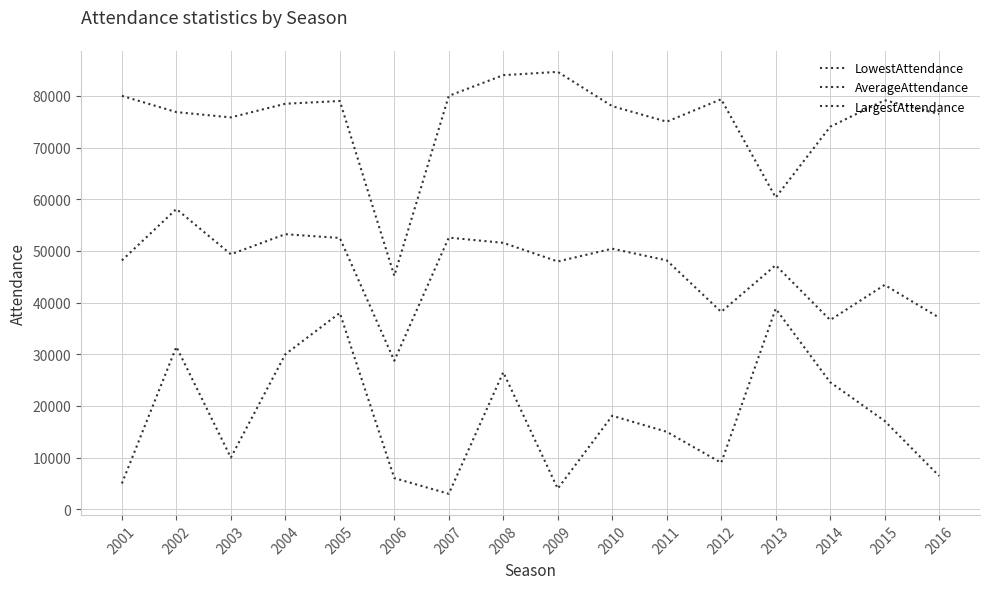

At which label is LargestAttendance closest to 64916?

2013